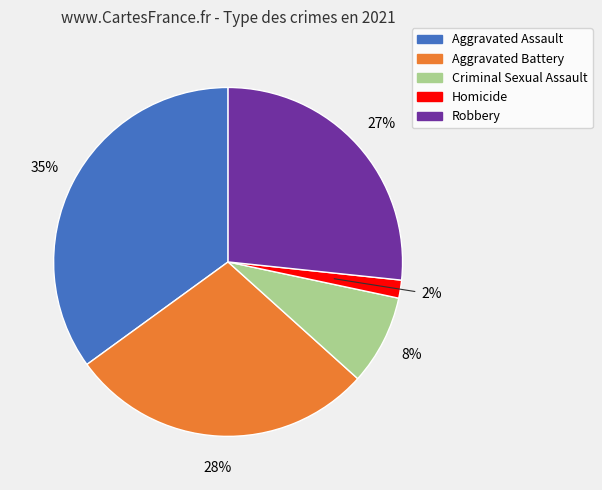

Is there any slice that represents more than half of the pie?

No